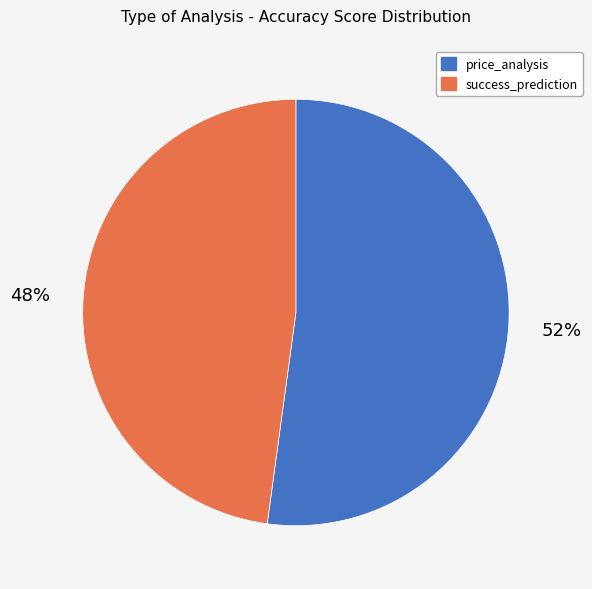

To the nearest percent, what is the combined percentage of success_prediction and price_analysis?

100%